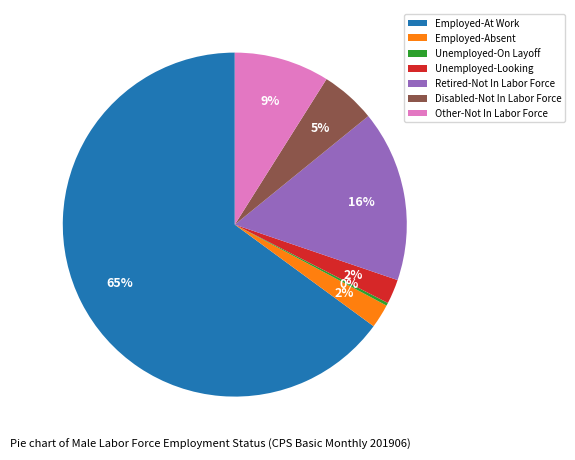

Is the sum of Employed-At Work and Retired-Not In Labor Force greater than half?

Yes